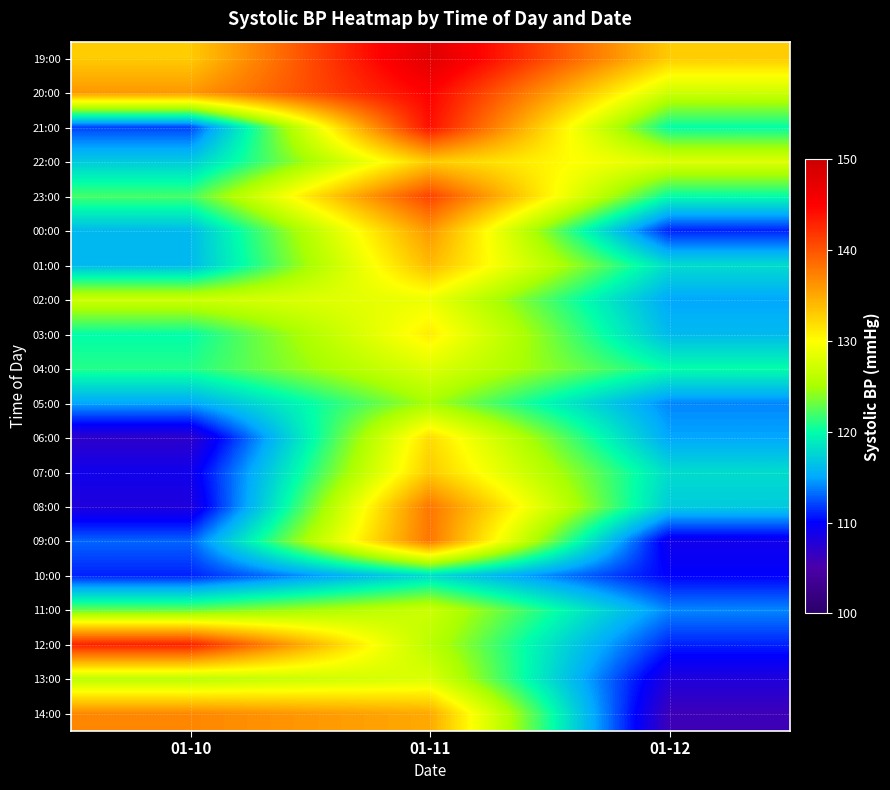

Rank the series at 01-12 from lowest to highest value.

14:00, 13:00, 09:00, 10:00, 00:00, 12:00, 05:00, 11:00, 02:00, 06:00, 03:00, 08:00, 01:00, 07:00, 21:00, 23:00, 04:00, 20:00, 22:00, 19:00